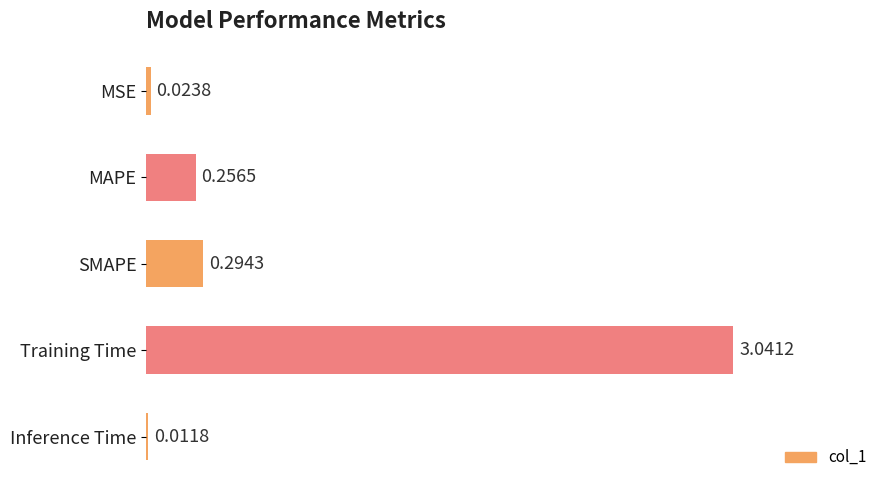

Which label corresponds to the smallest value in the chart?

Inference Time